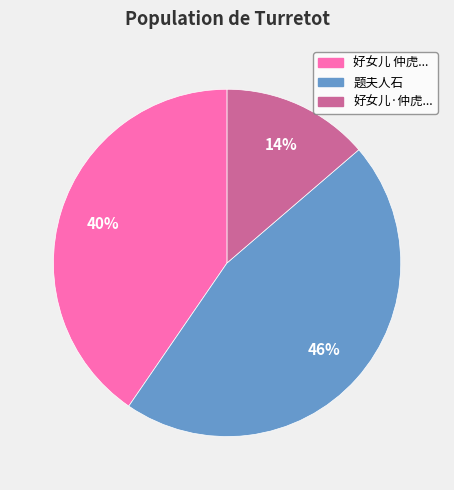

To the nearest percent, what is the difference between the largest and smallest slice percentages?

32%